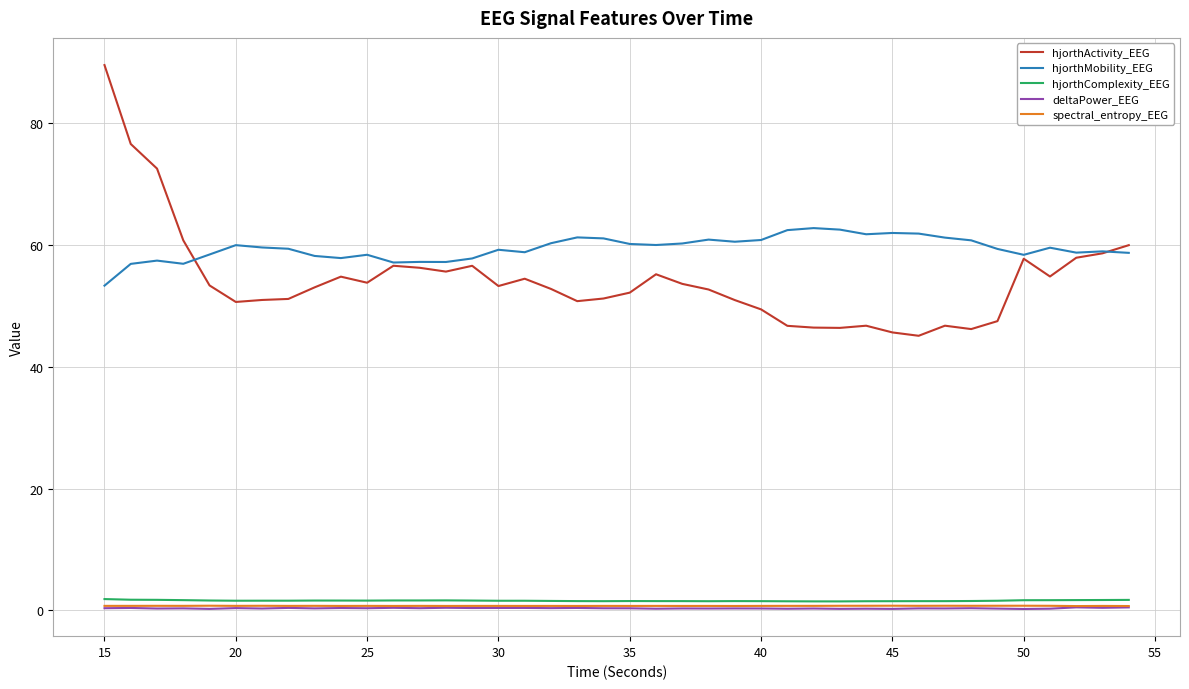

Is this an area chart (filled region under the line)?

No